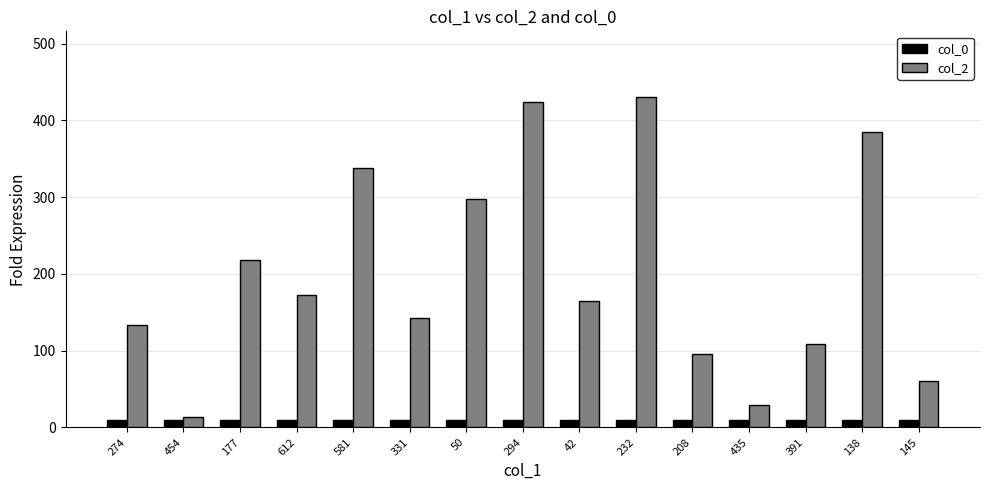

Count the number of data series in this chart.

2